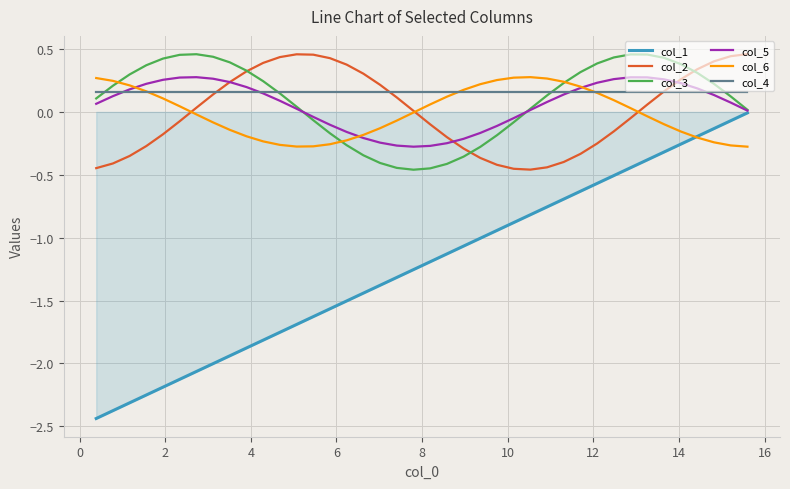

Which series has the widest spread of values?

col_1